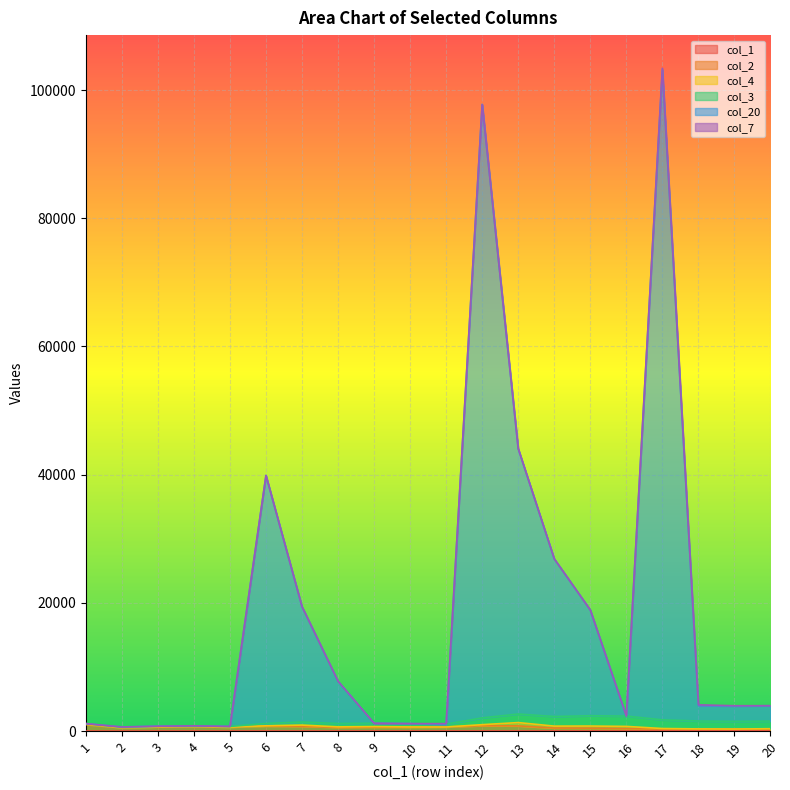

How many interior local valleys does the col_20 series have?

5